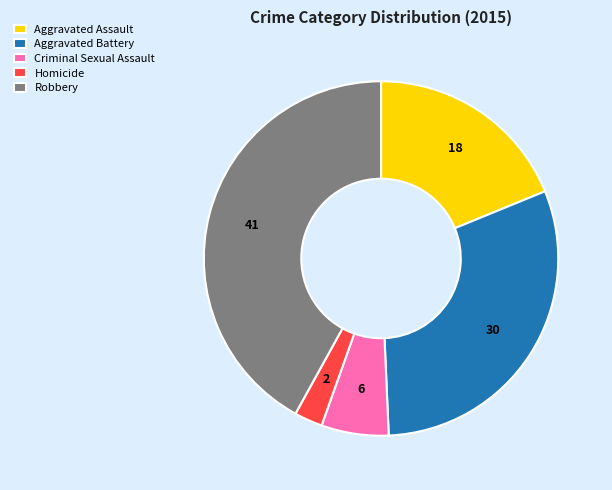

Do Aggravated Battery and Homicide together represent more than half of the pie?

No